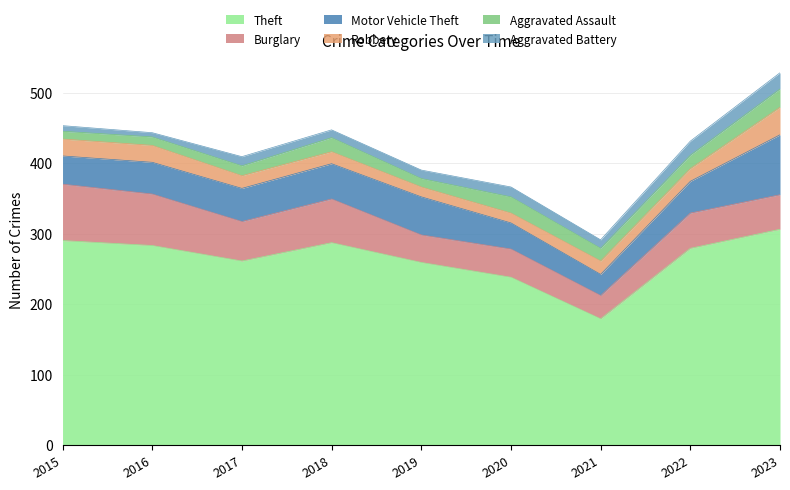

Which series has the widest spread of values?

Theft